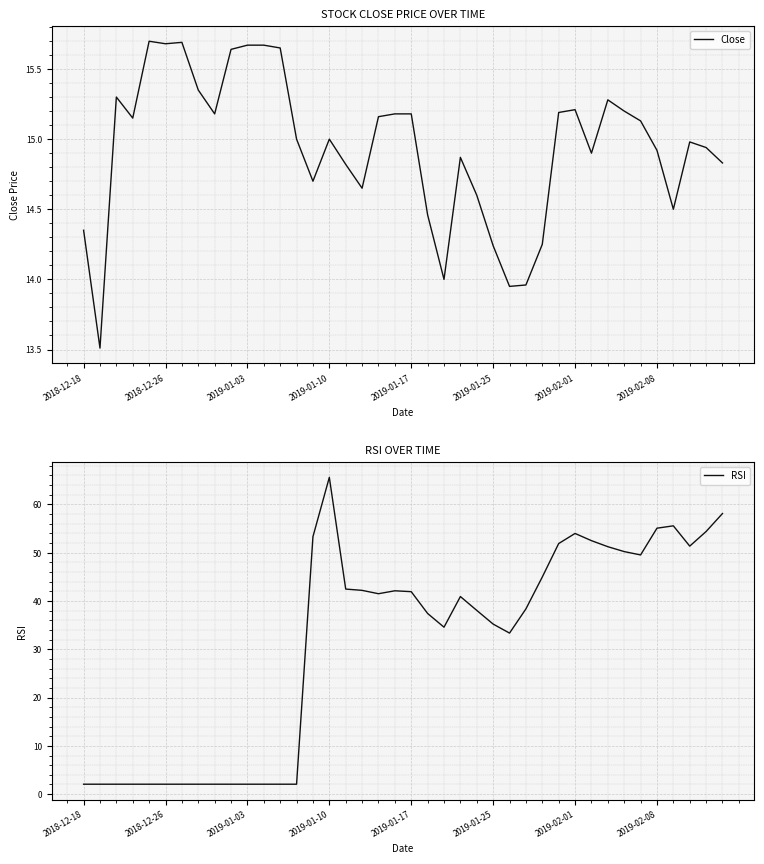

What are all the series names shown in the legend?

Close, RSI